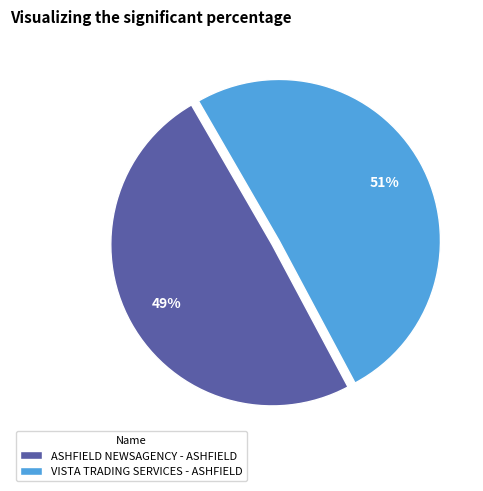

True or false: ASHFIELD NEWSAGENCY - ASHFIELD accounts for 41% of the total.

False